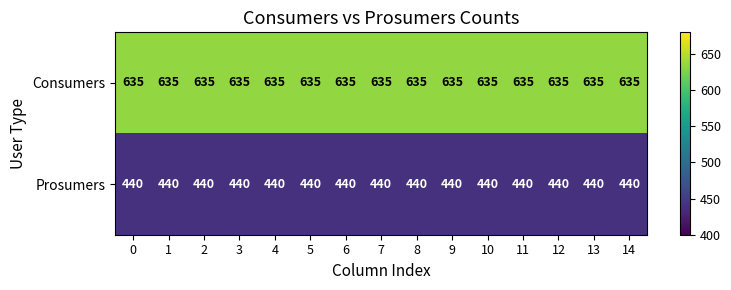

What is the average value of the Consumers series?

635